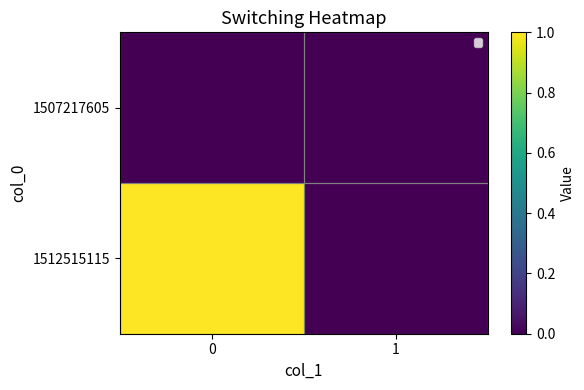

Reading left to right, transcribe all the data shown in this chart.

1507217605: 0=0	1=0
1512515115: 0=1	1=0